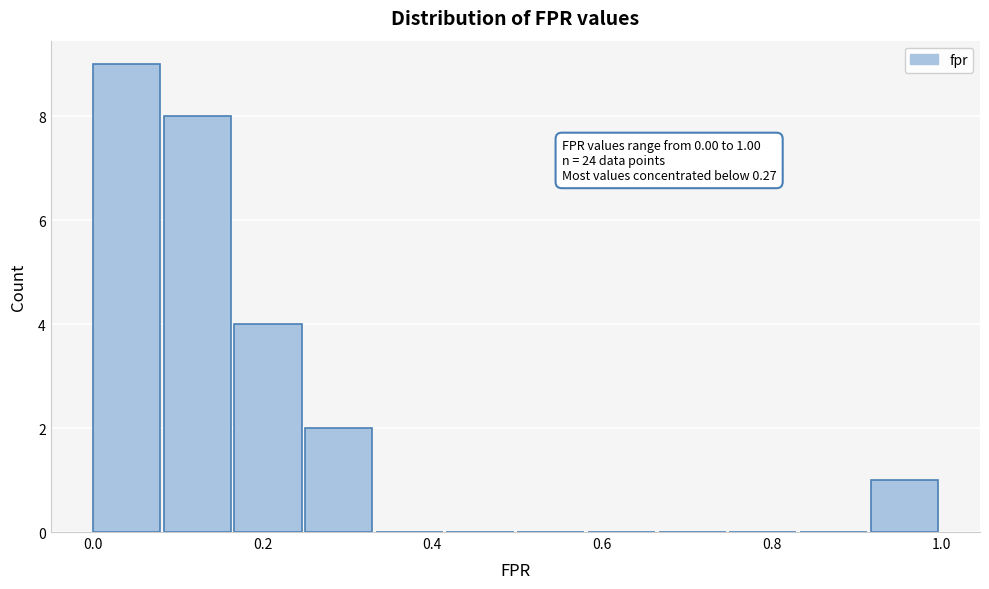

Which range on the x-axis has the tallest bar?

0.00 to 0.08